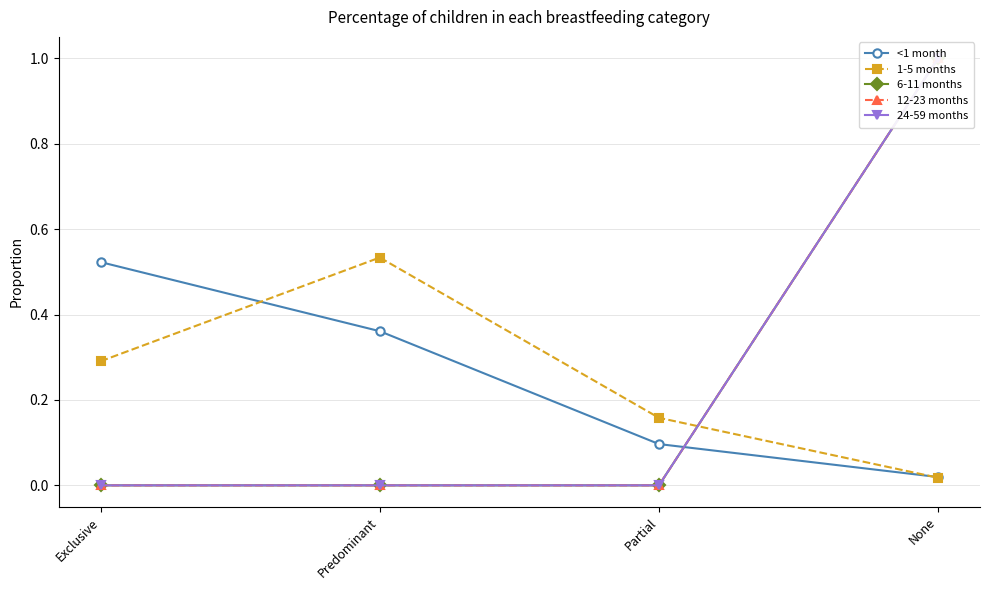

Reading left to right, list all the values displayed in this chart.

<1 month: 0.5	0.4	0.1	0.0
1-5 months: 0.3	0.5	0.2	0.0
6-11 months: 0.0	0.0	0.0	1.0
12-23 months: 0.0	0.0	0.0	1.0
24-59 months: 0.0	0.0	0.0	1.0